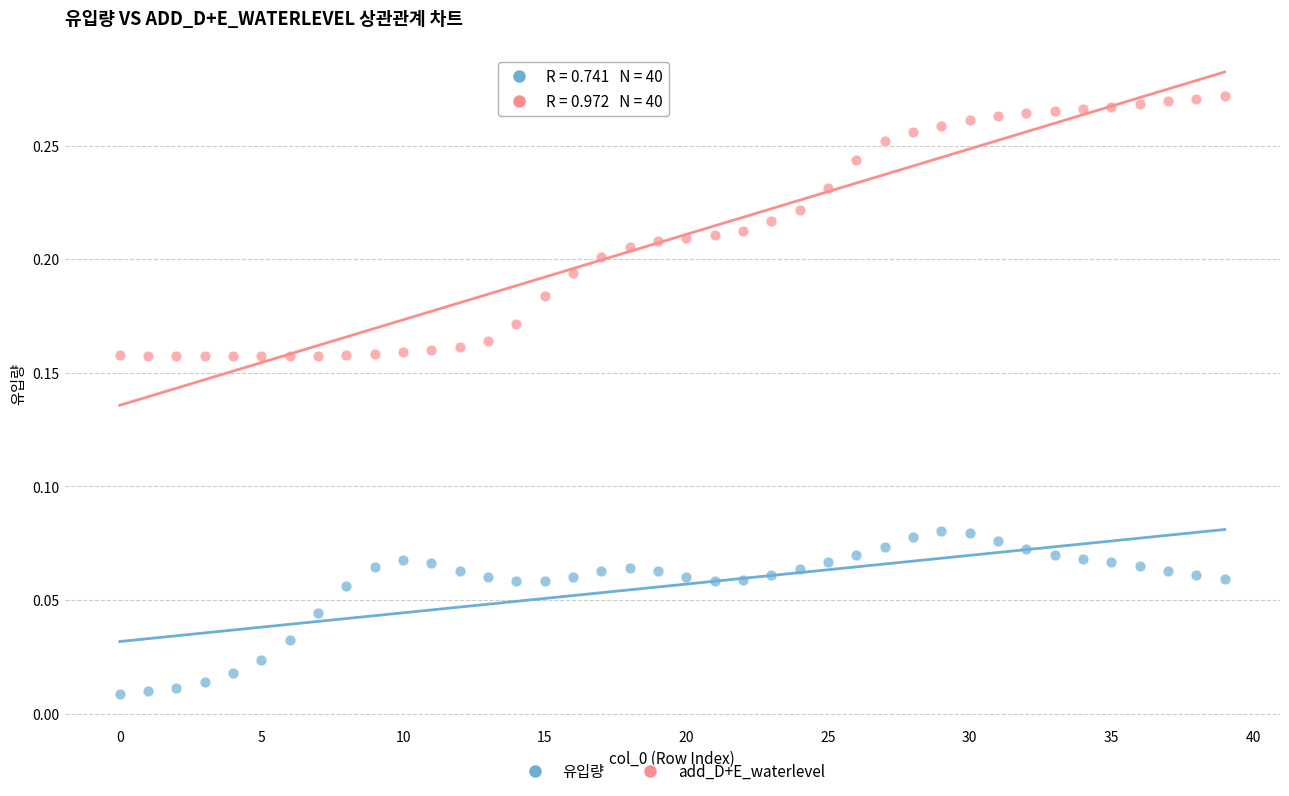

Which series reaches the maximum Y coordinate?

add_D+E_waterlevel